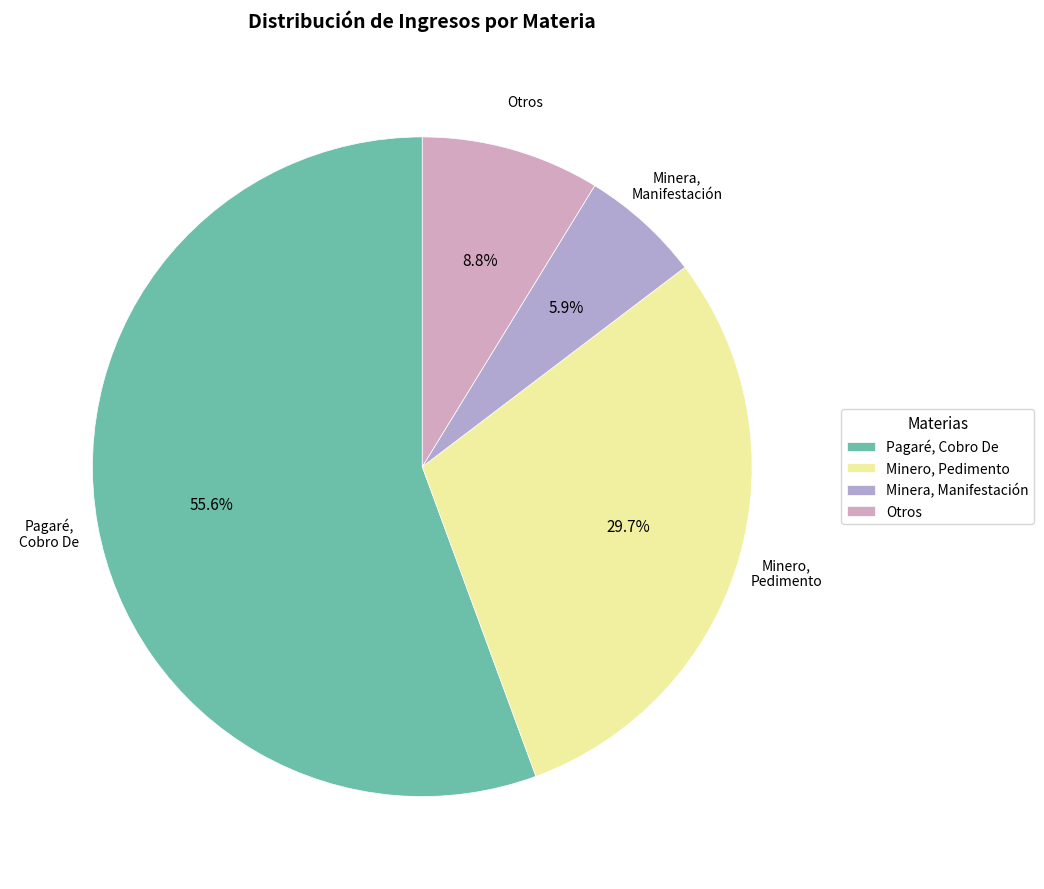

To the nearest percent, what is the difference between the largest and smallest slice percentages?

50%